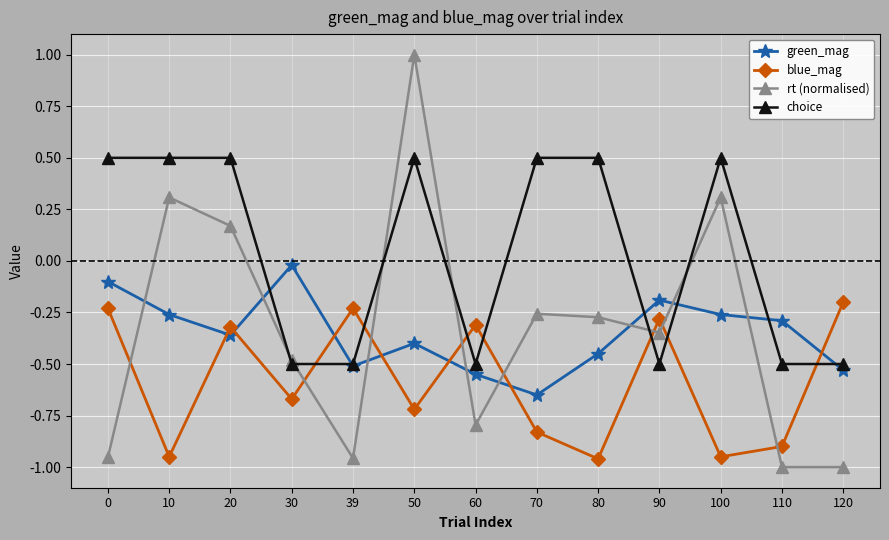

What are all the series names shown in the legend?

green_mag, blue_mag, rt (normalised), choice